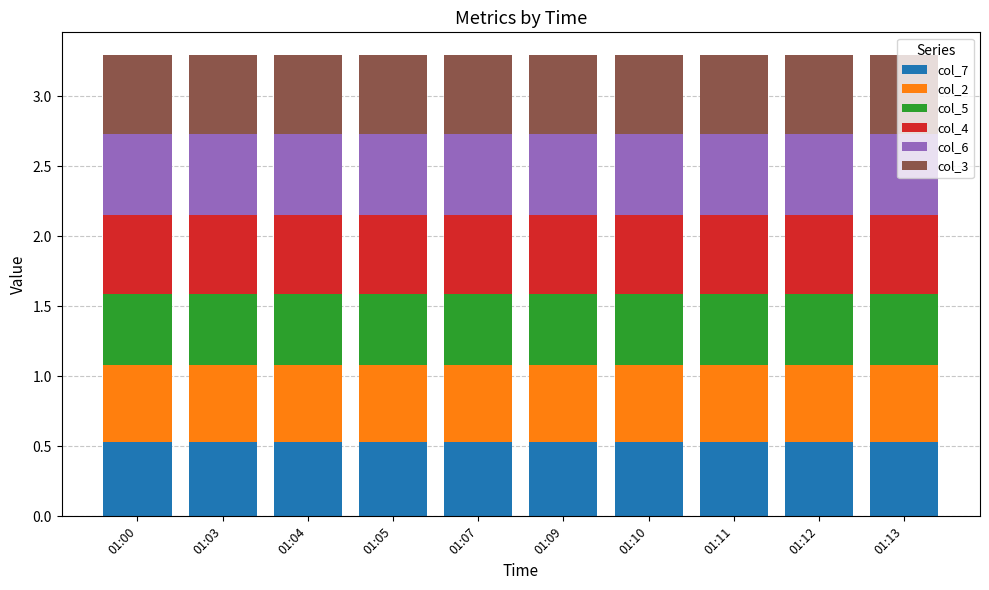

The value of col_7 at 01:12 is 0.2. True or false?

False